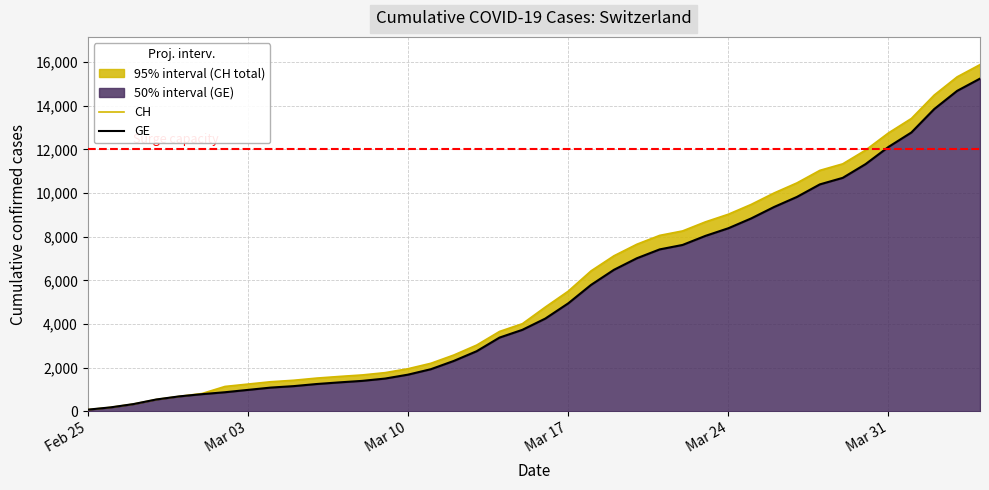

What is the maximum value shown in the chart?

15888